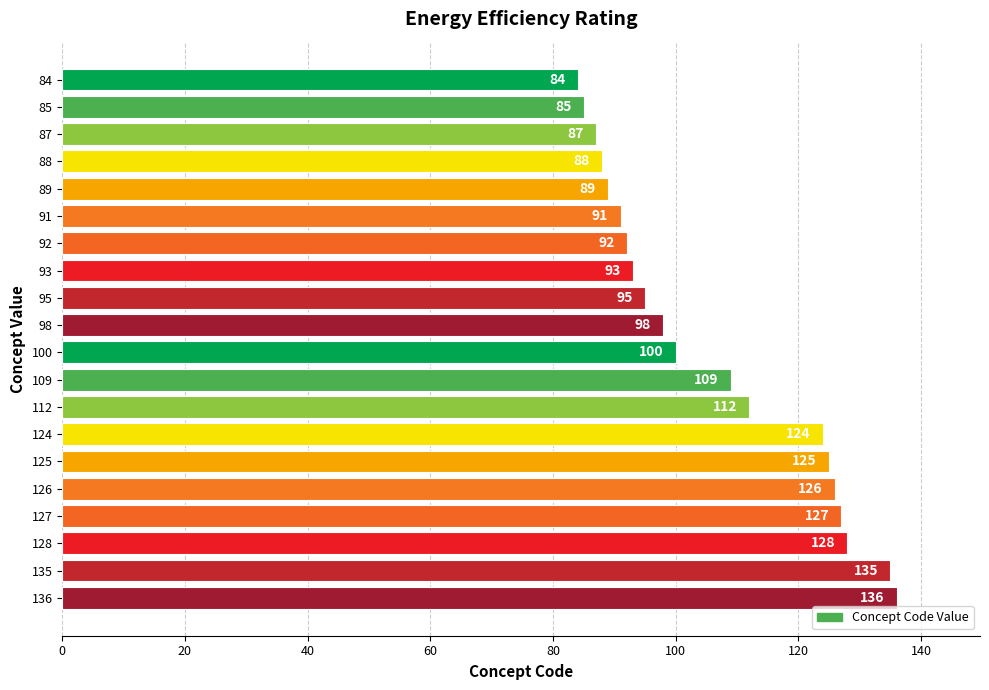

Are the bars horizontal?

Yes